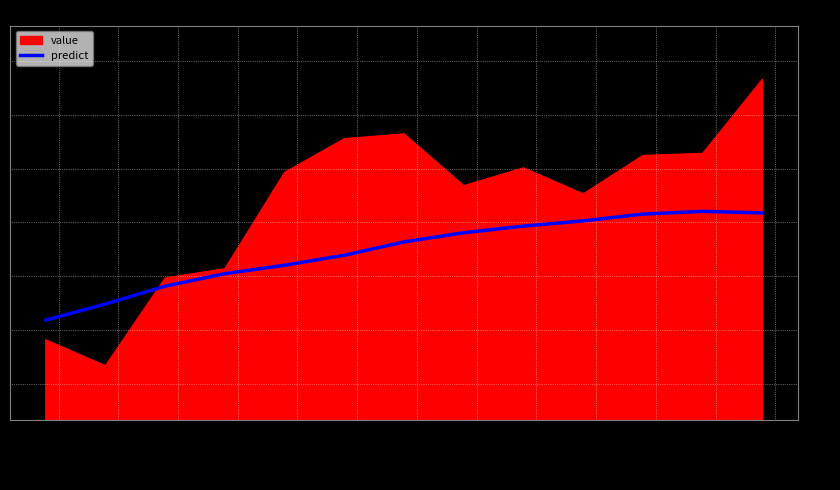

Rank the series by their maximum value, from highest to lowest.

value, predict